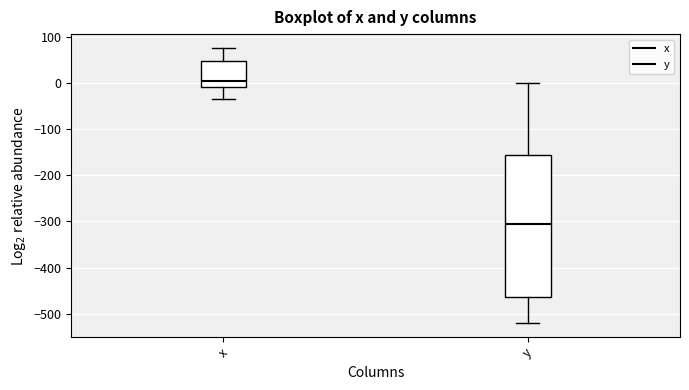

Reading left to right, read every box against the y-axis: the position of its median line, the range the box covers, and the ends of its whiskers. The values are not printed on the chart, so give them approximately, as read against the axis.

x: median 0, box -10 to 50, whiskers -30 to 80
y: median -300, box -460 to -160, whiskers -520 to 0